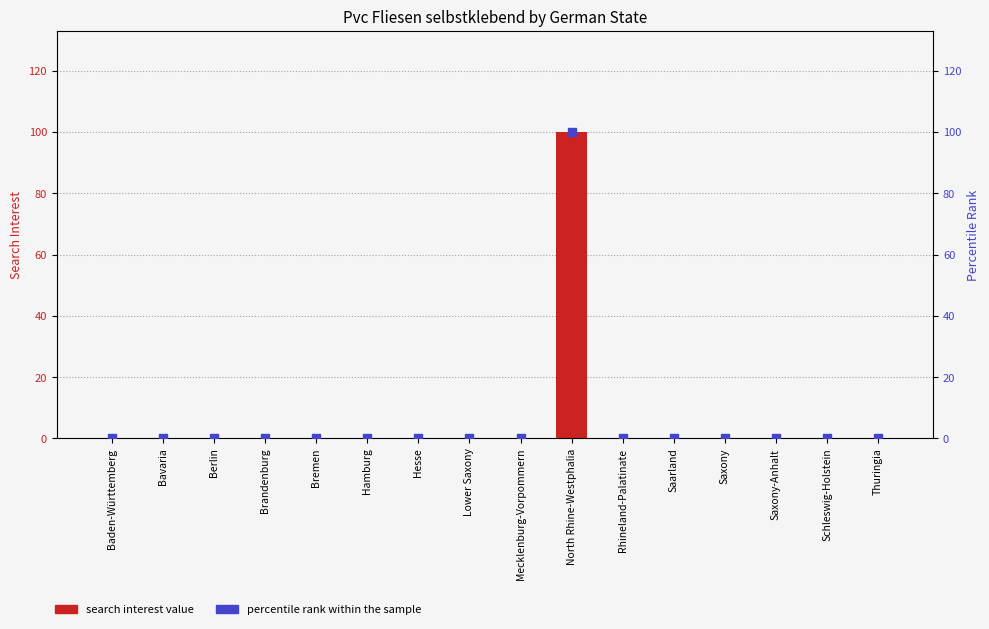

At how many categories does at least one series exceed 5?

1